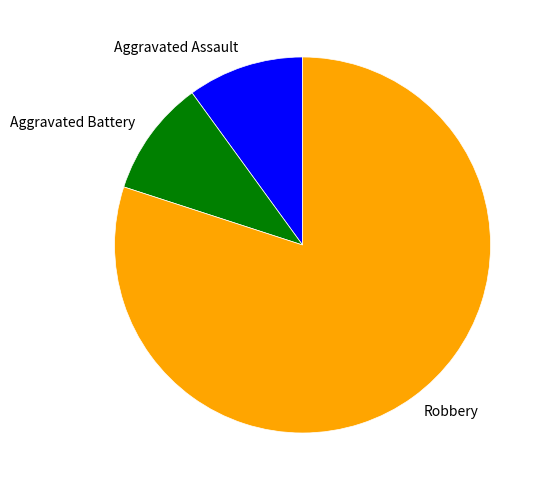

True or false: Robbery accounts for 65% of the total.

False